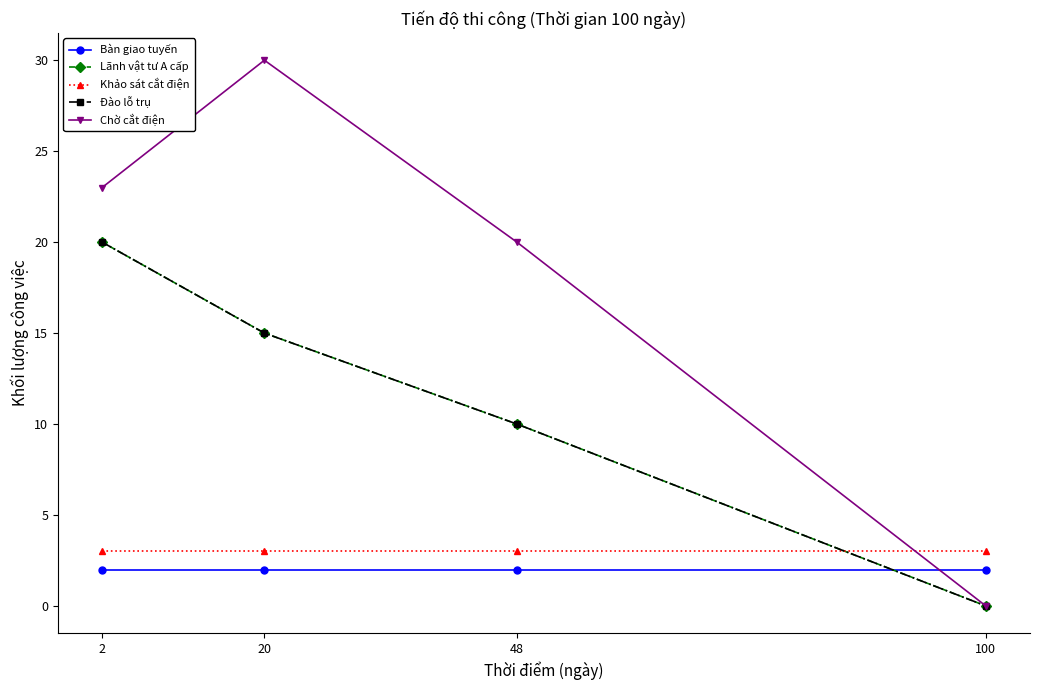

Reading left to right, list all the values displayed in this chart.

Bàn giao tuyến: 2=2	20=2	48=2	100=2
Lãnh vật tư A cấp: 2=20	20=15	48=10	100=0
Khảo sát cắt điện: 2=3	20=3	48=3	100=3
Đào lỗ trụ: 2=20	20=15	48=10	100=0
Chờ cắt điện: 2=23	20=30	48=20	100=0